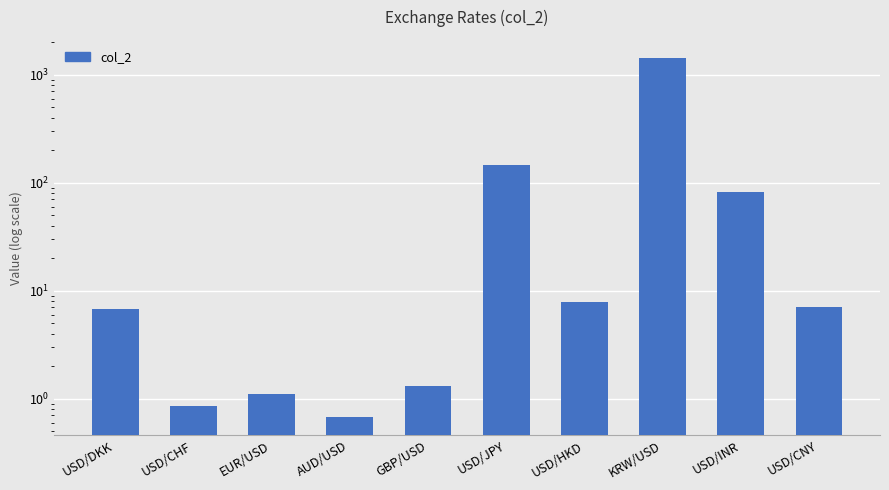

Reading right to left, extract all data points from this chart.

7.1	82.5	1433.0	7.8	145.2	1.3	0.7	1.1	0.8	6.7